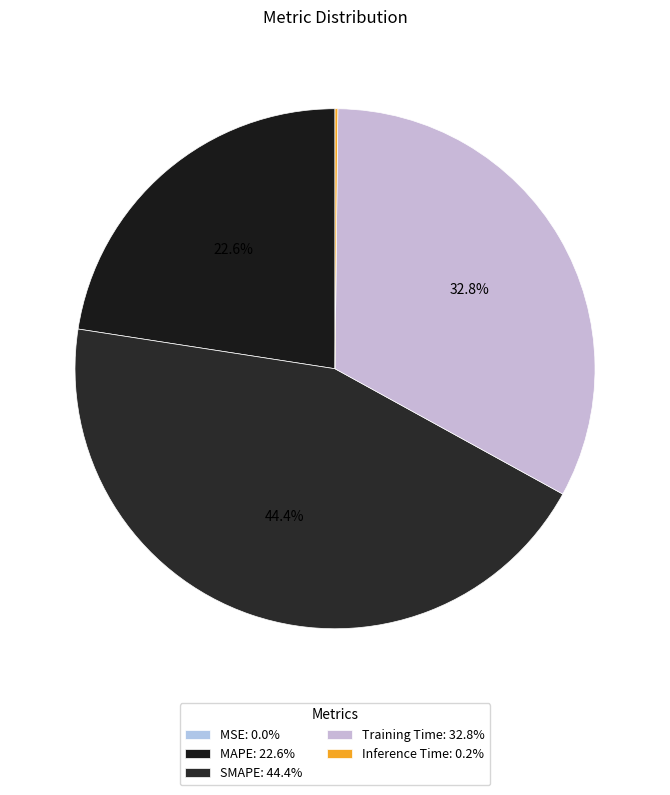

Is it true that Inference Time is 7% of the pie?

False